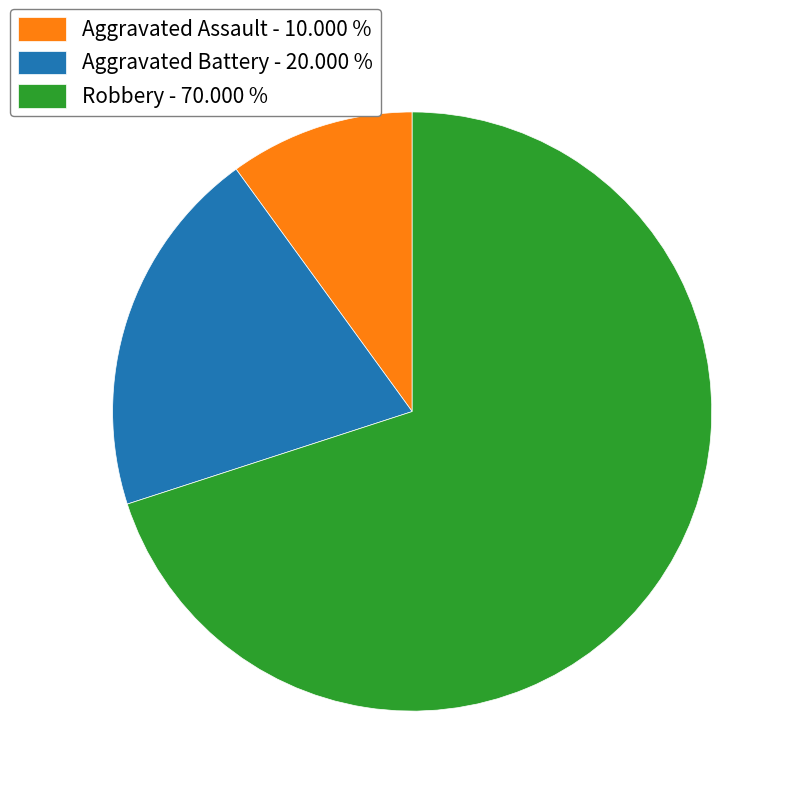

What is the ratio of the value at Robbery - 70.000 % to the value at Aggravated Battery - 20.000 %?

3.5